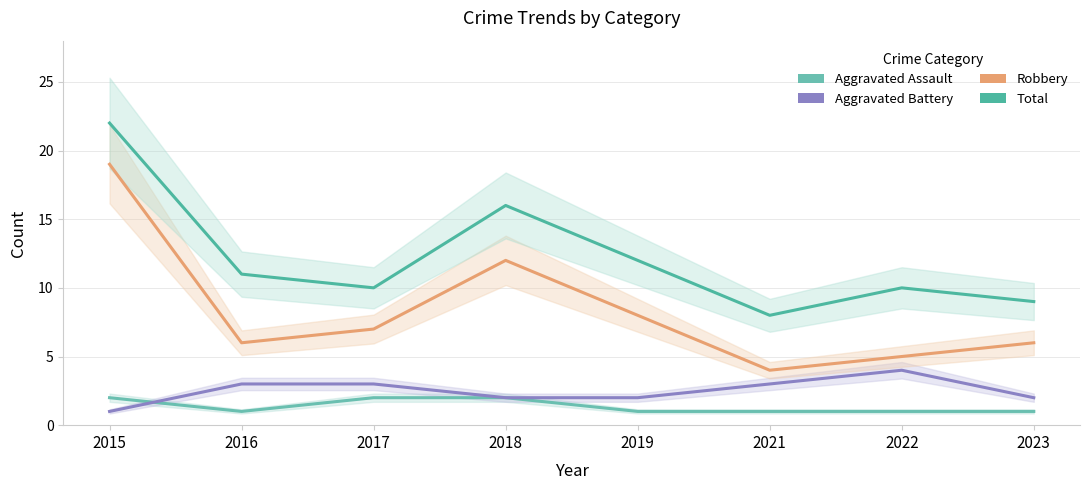

True or false: Total has a value of 22 at 2015.

True